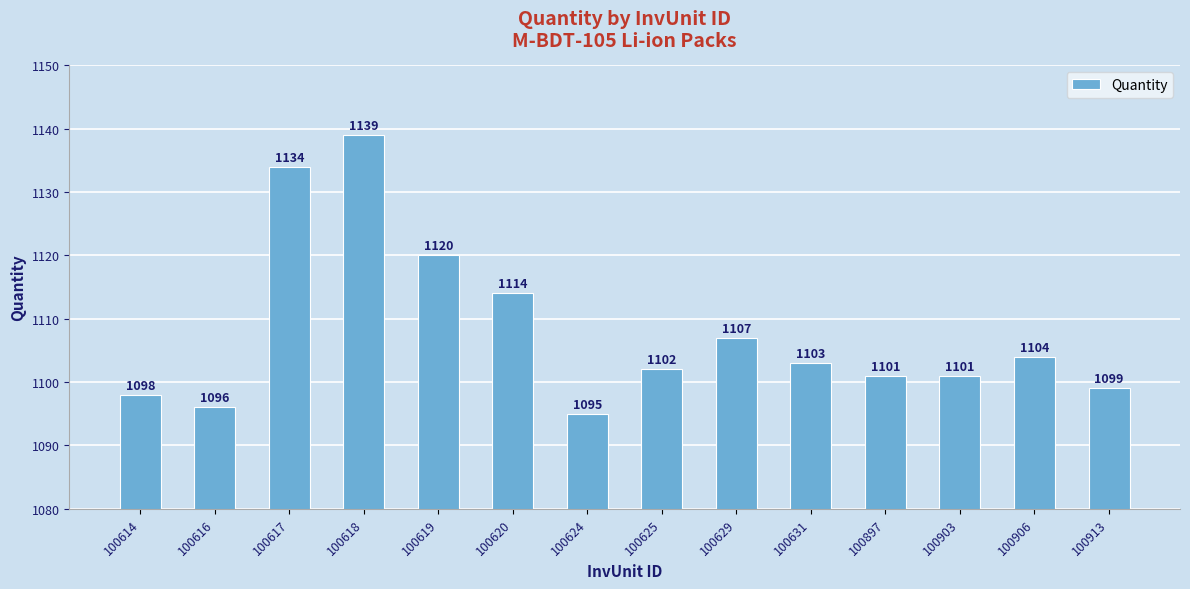

Reading right to left, transcribe all the data shown in this chart.

1099	1104	1101	1101	1103	1107	1102	1095	1114	1120	1139	1134	1096	1098